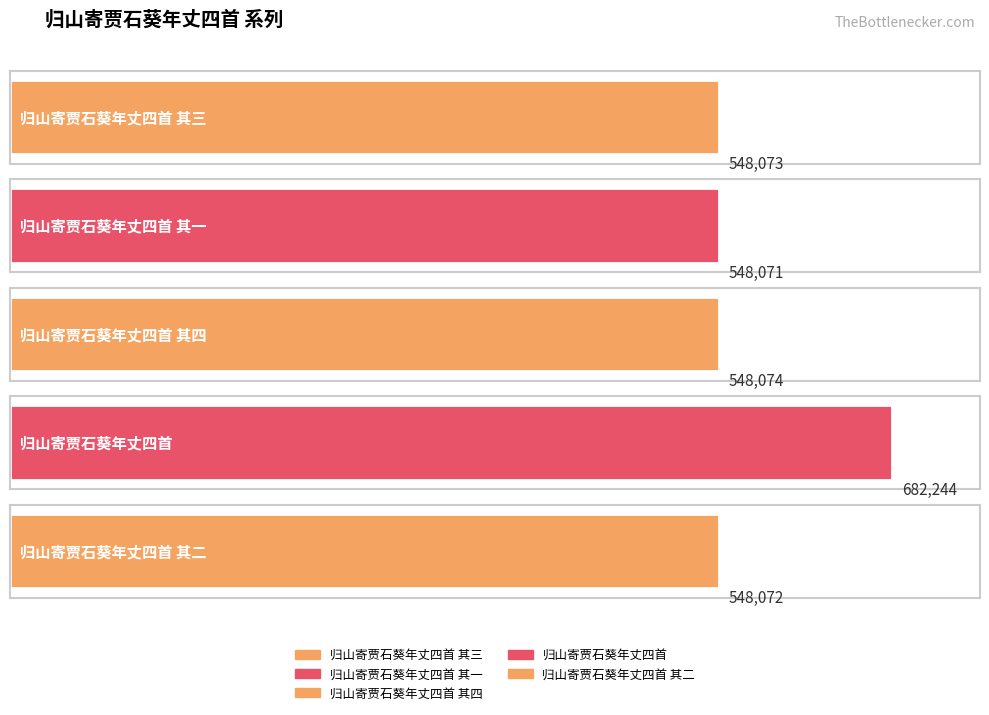

True or false: the data shows 548073 at 归山寄贾石葵年丈四首 其三.

True